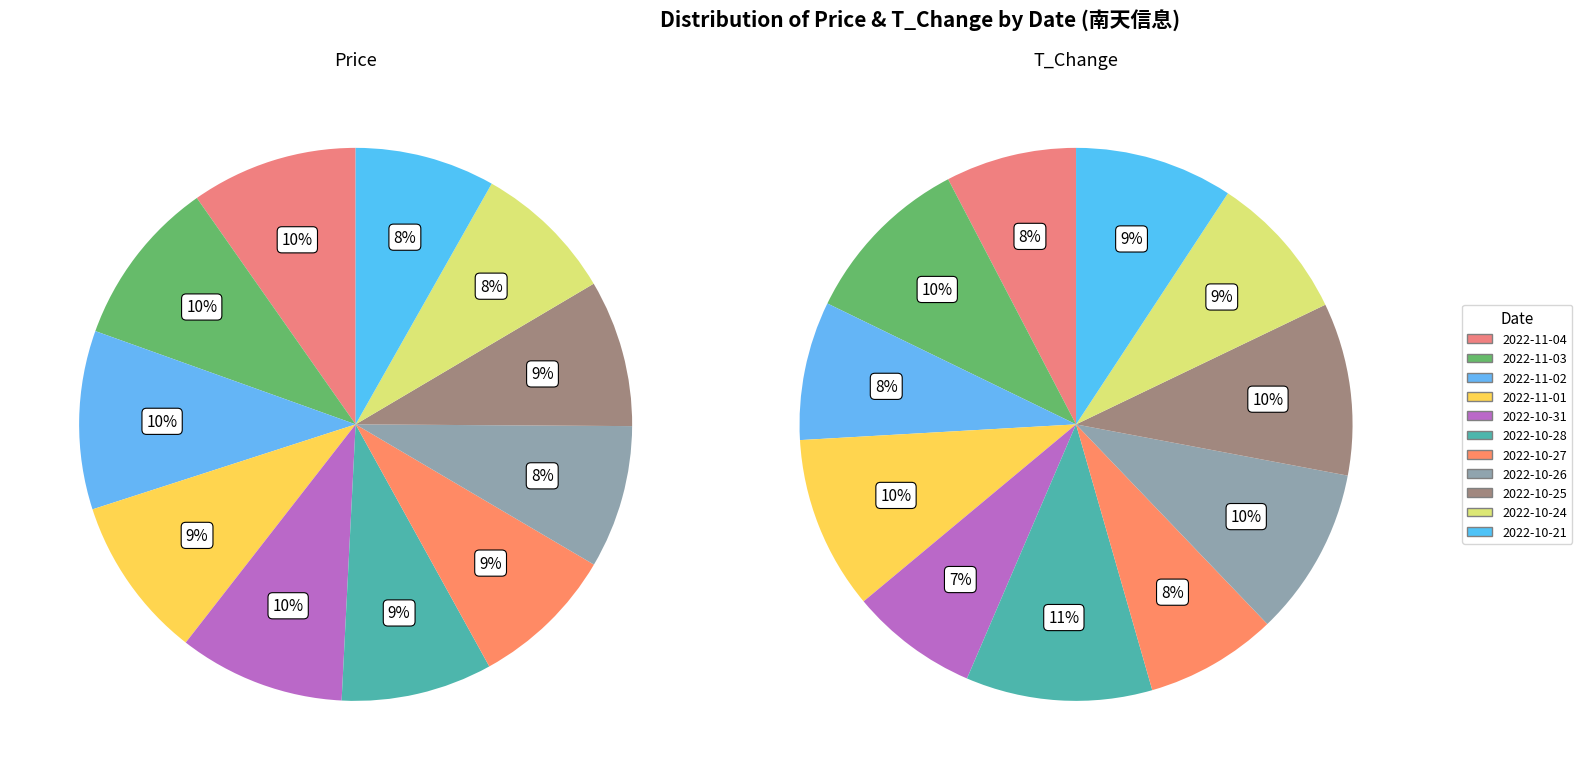

At 2022-10-24, list the series in order from smallest to largest.

price, t_change